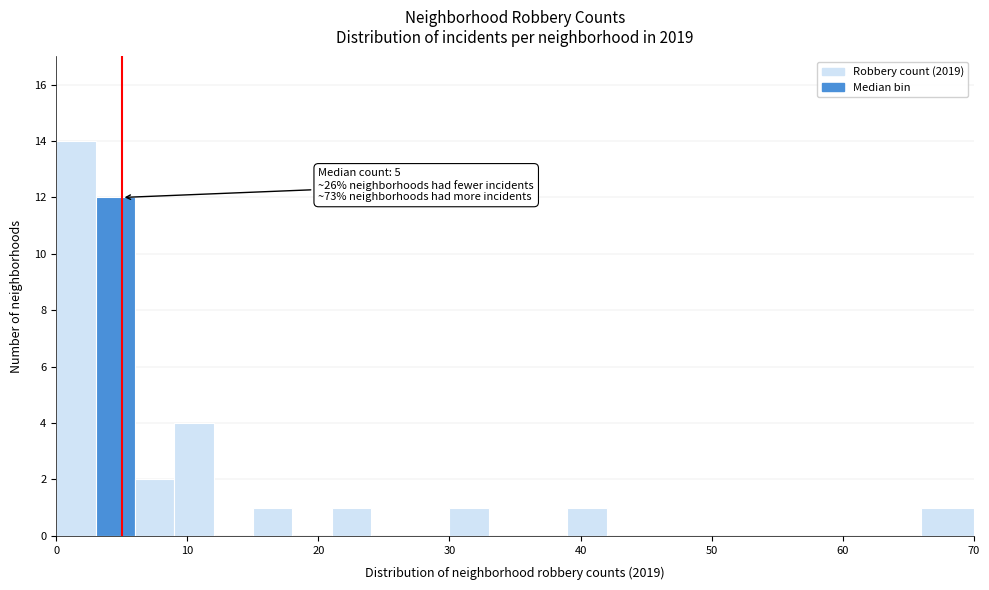

Around what value on the x-axis is the tallest bar? Give the approximate position of its centre, as read against the axis.

2